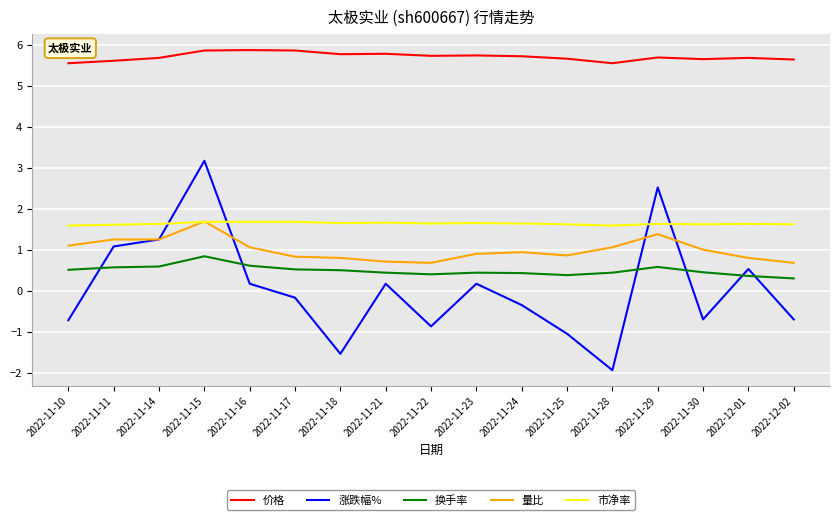

True or false: 量比 and 价格 intersect in this chart.

False